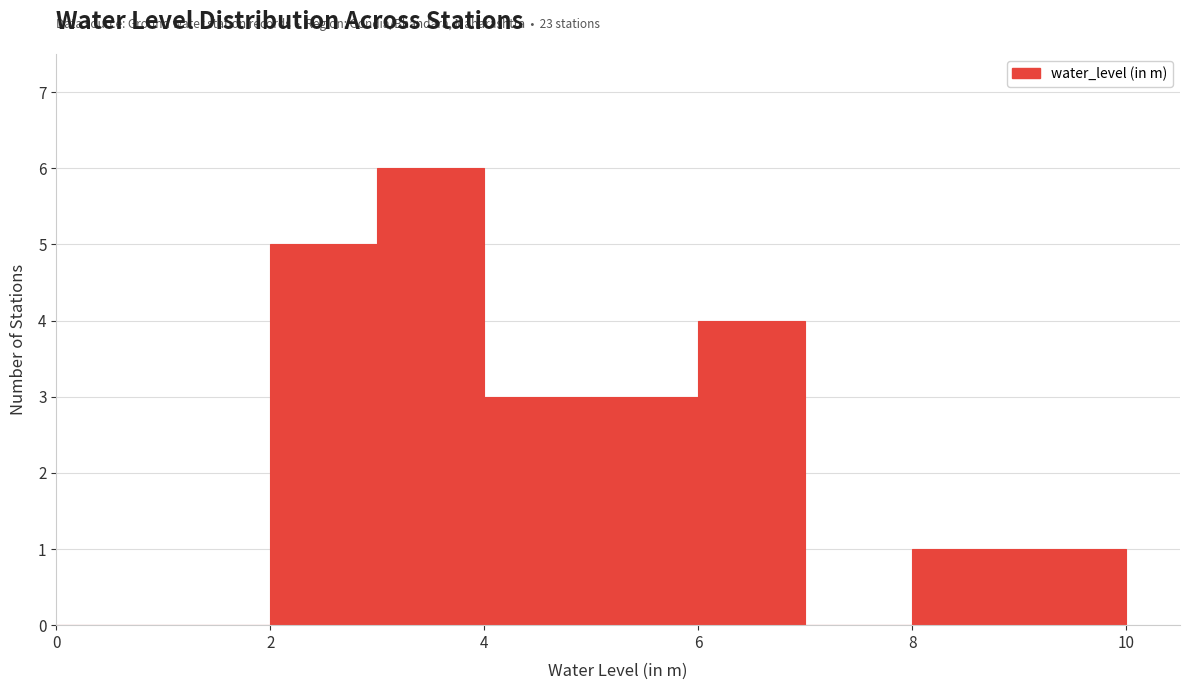

Which range on the x-axis has the tallest bar?

3 to 4